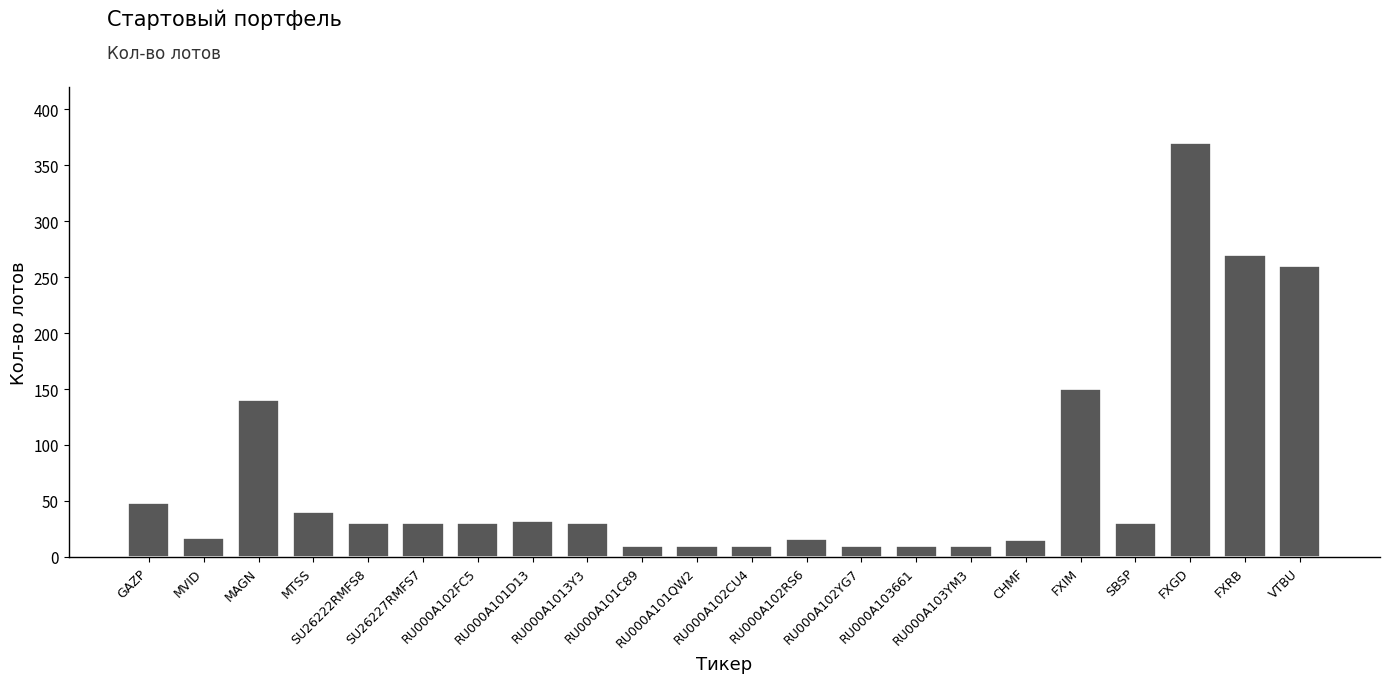

What is the sum of all values?

1568